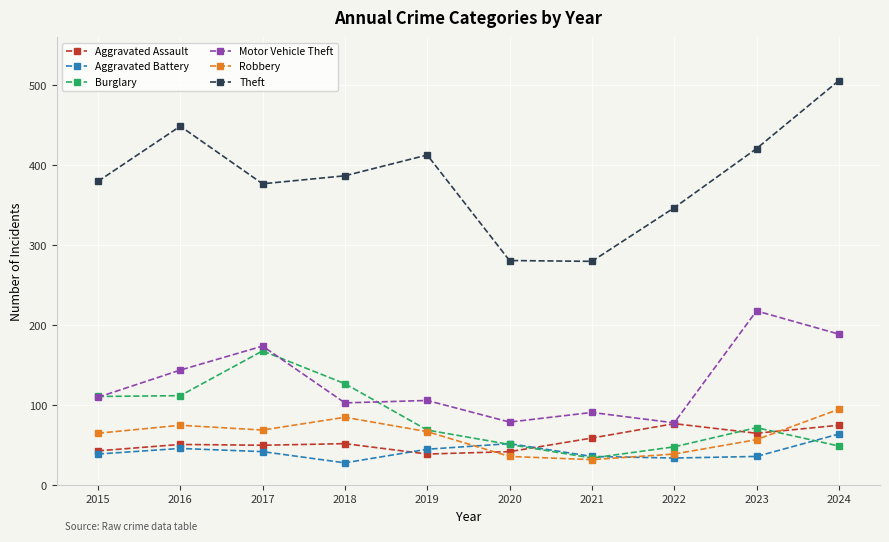

What are all the series names shown in the legend?

Aggravated Assault, Aggravated Battery, Burglary, Motor Vehicle Theft, Robbery, Theft